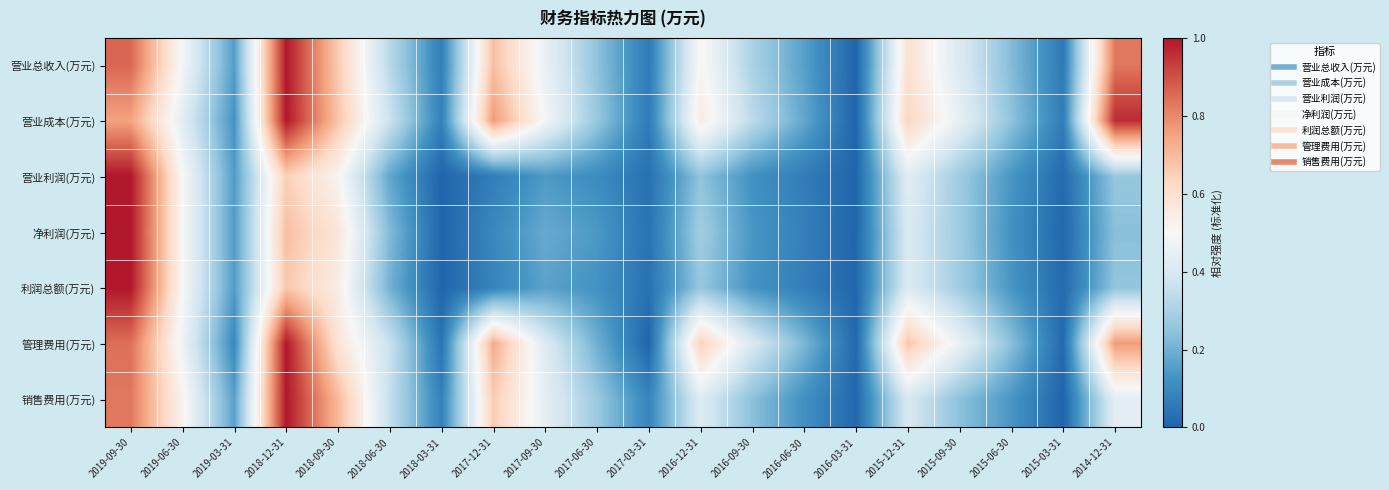

At which category is the sum across all series the highest?

2019-09-30